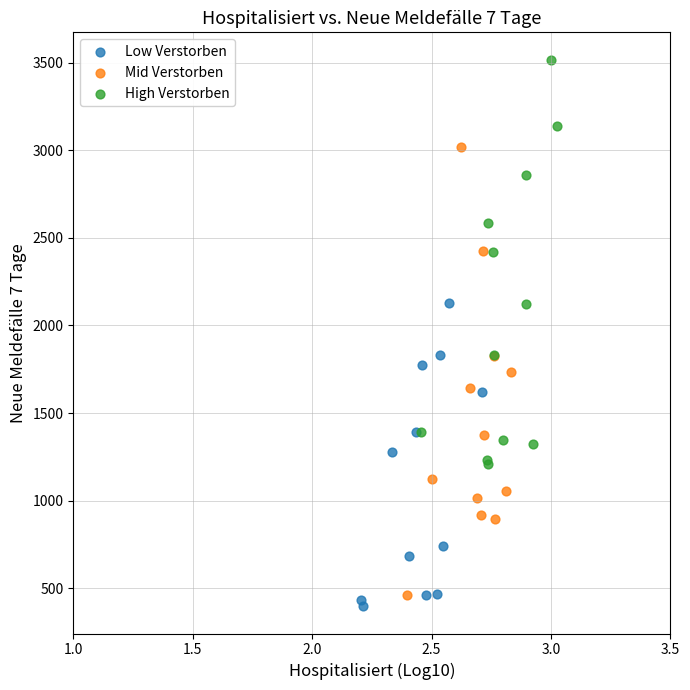

Which series has the widest spread of Y values?

Mid Verstorben